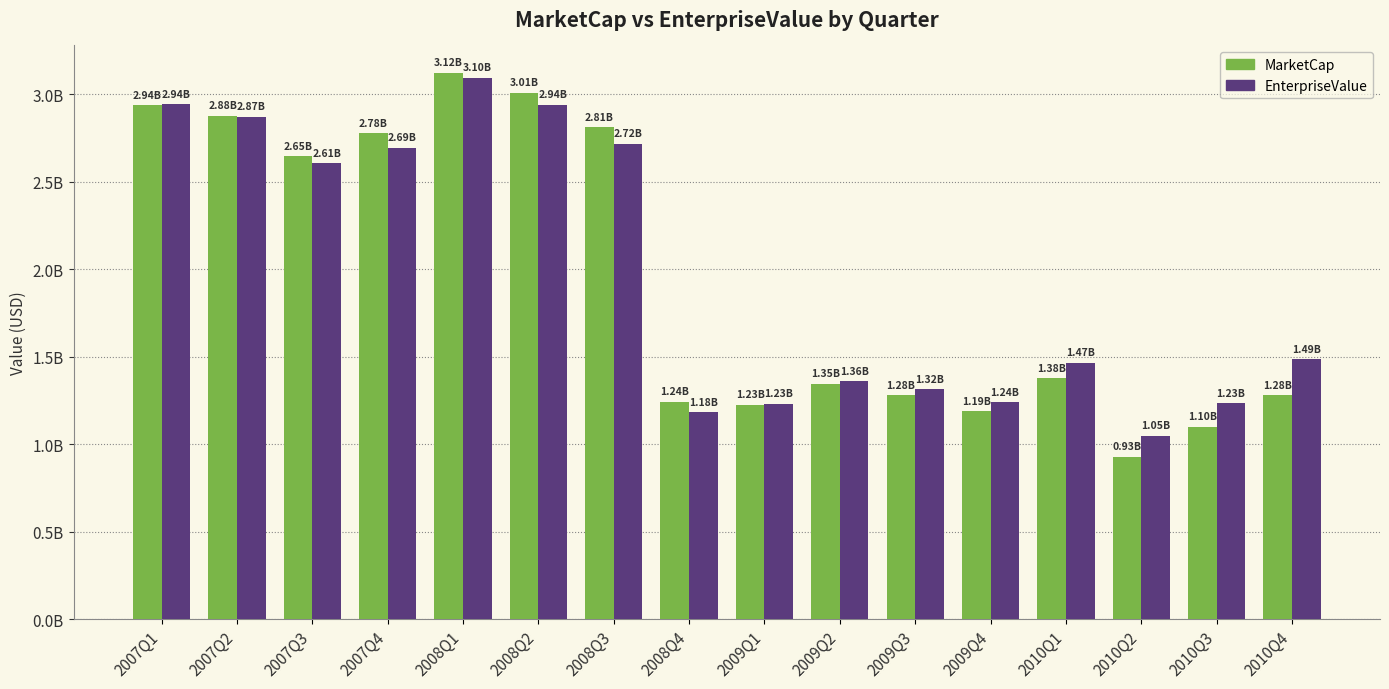

At how many categories does at least one series exceed 2973711175?

2